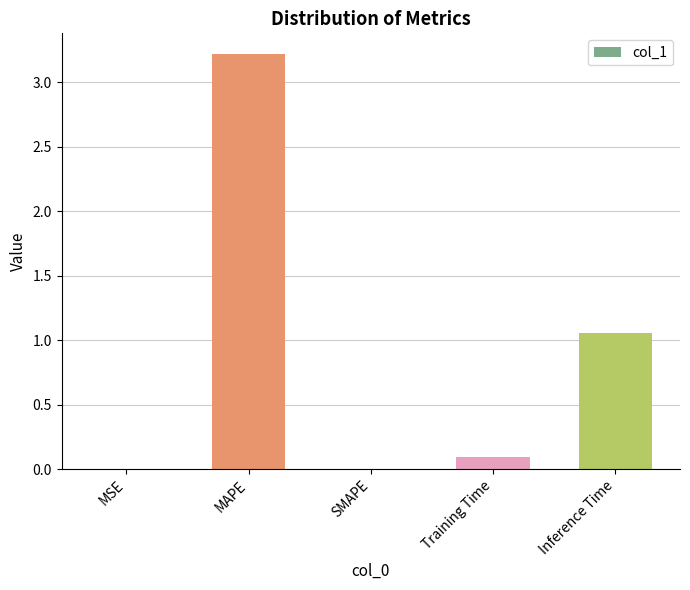

Are the bars grouped side by side (vs. stacked)?

No